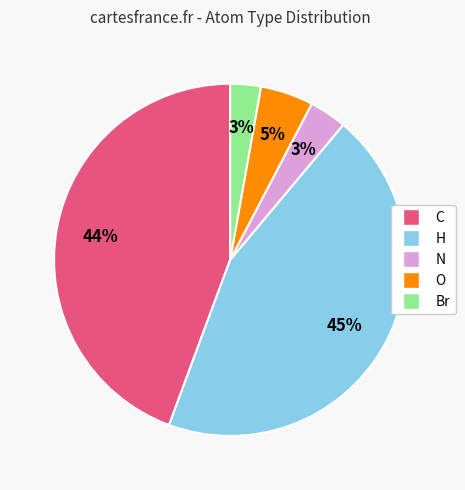

Does Br account for over 50% of the chart?

No